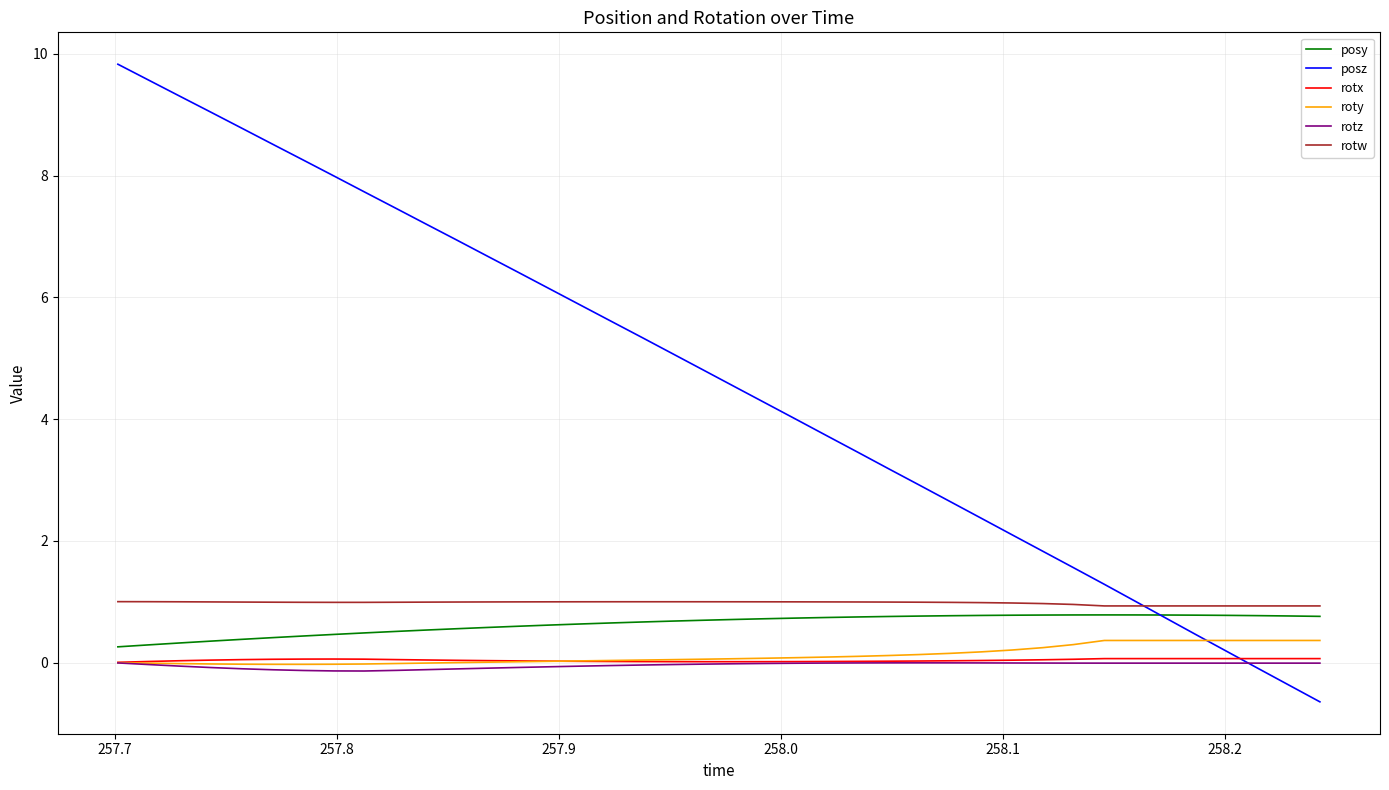

Is this an area chart (filled region under the line)?

No